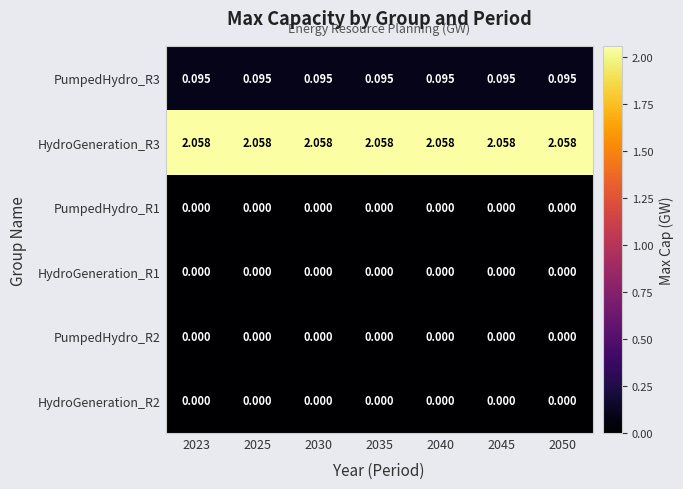

Which series has the largest total across all categories?

HydroGeneration_R3